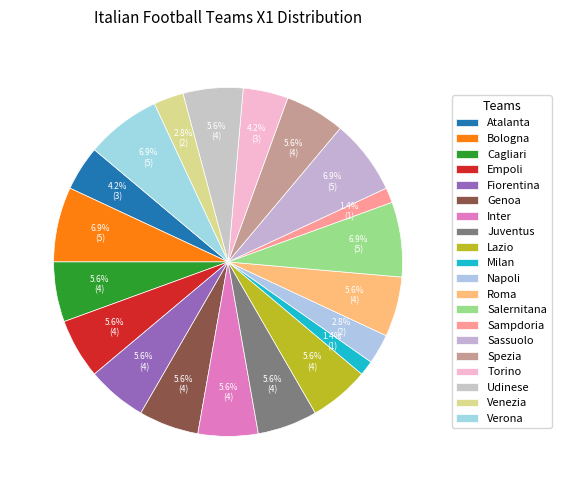

To the nearest percent, what is the average slice percentage?

5%